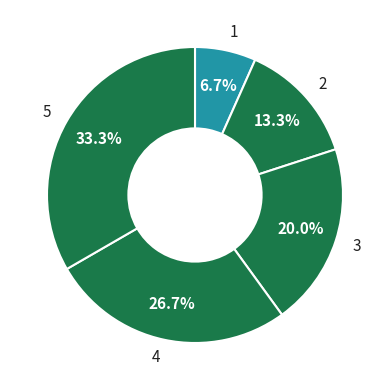

To the nearest percent, what is the difference between the 1 and 2 slice percentages?

7%